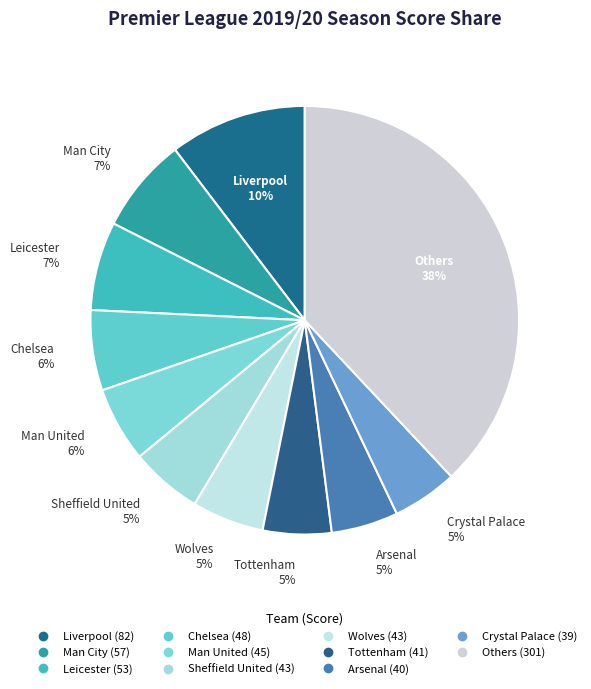

How many segments does this pie chart have?

11